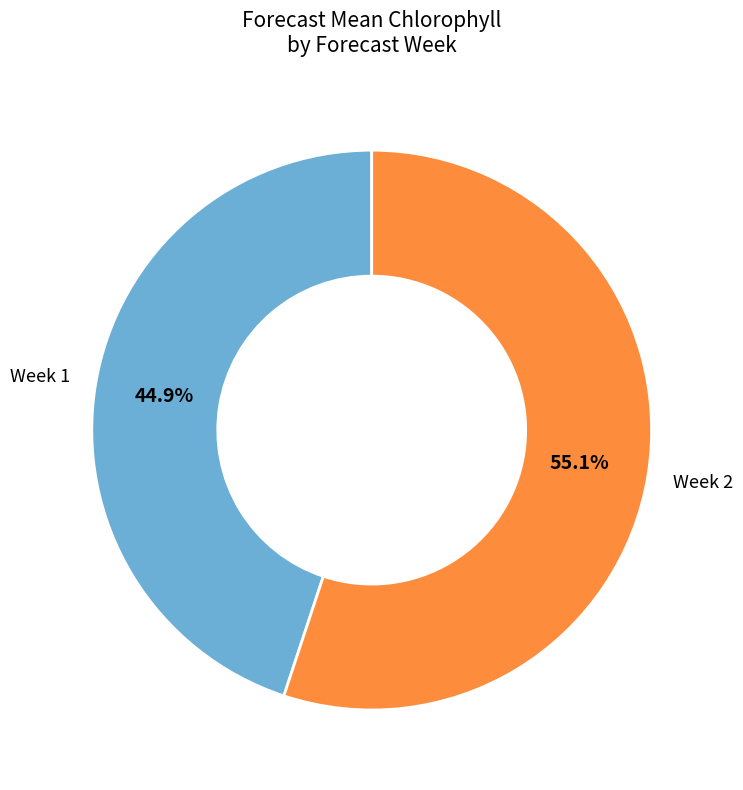

Which category has the smallest portion of the pie?

Week 1